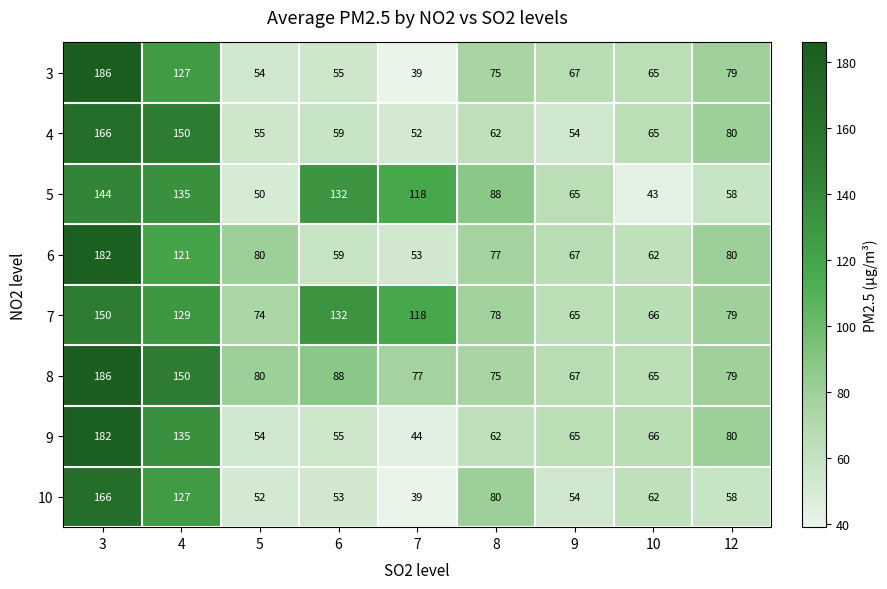

What is the difference between the highest and lowest values at 7?

79